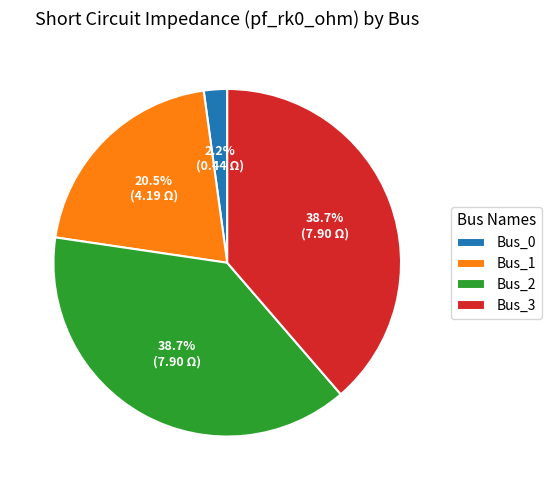

How many segments does this pie chart have?

4